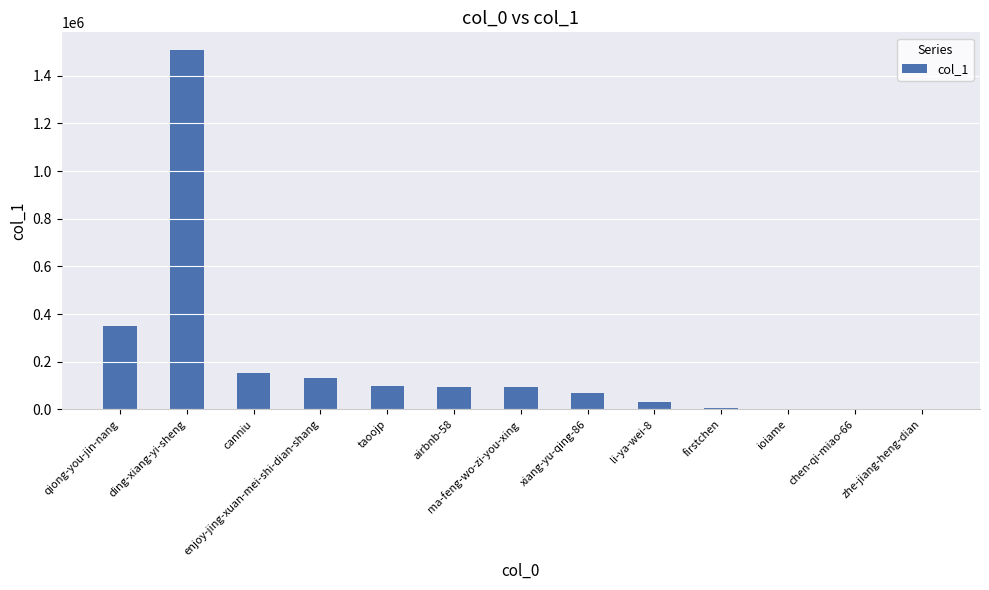

Is it true that the value at qiong-you-jin-nang is 349661?

True